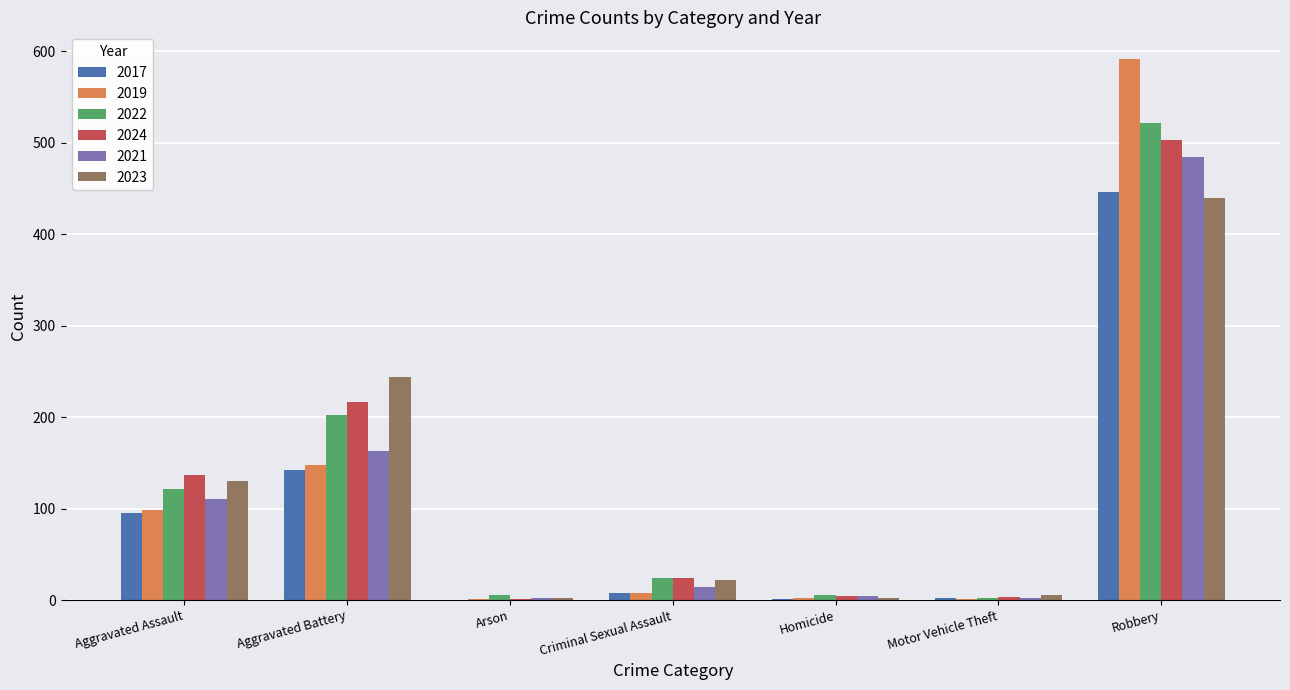

Which category has the highest value across all series?

Robbery